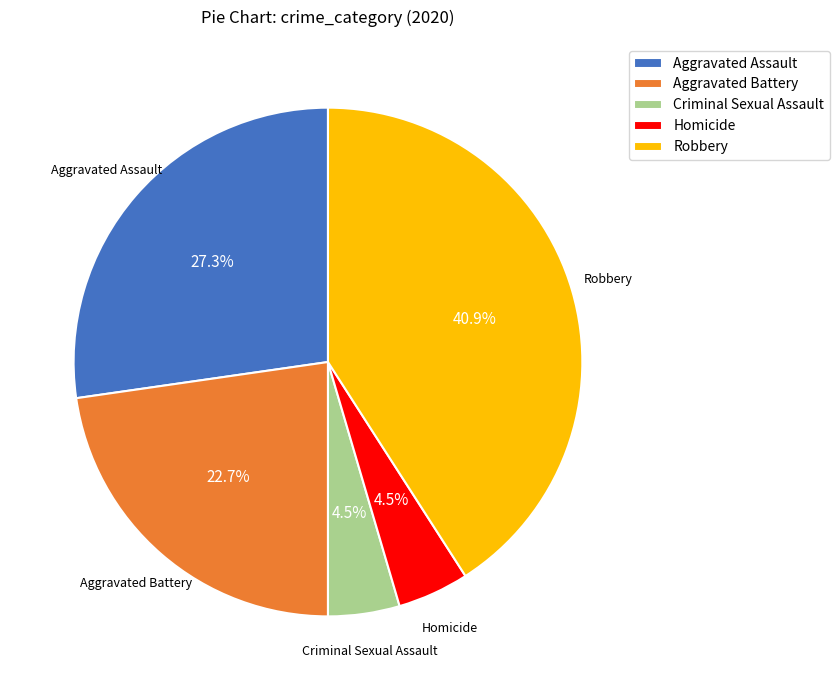

Is it true that Aggravated Assault is 41% of the pie?

False